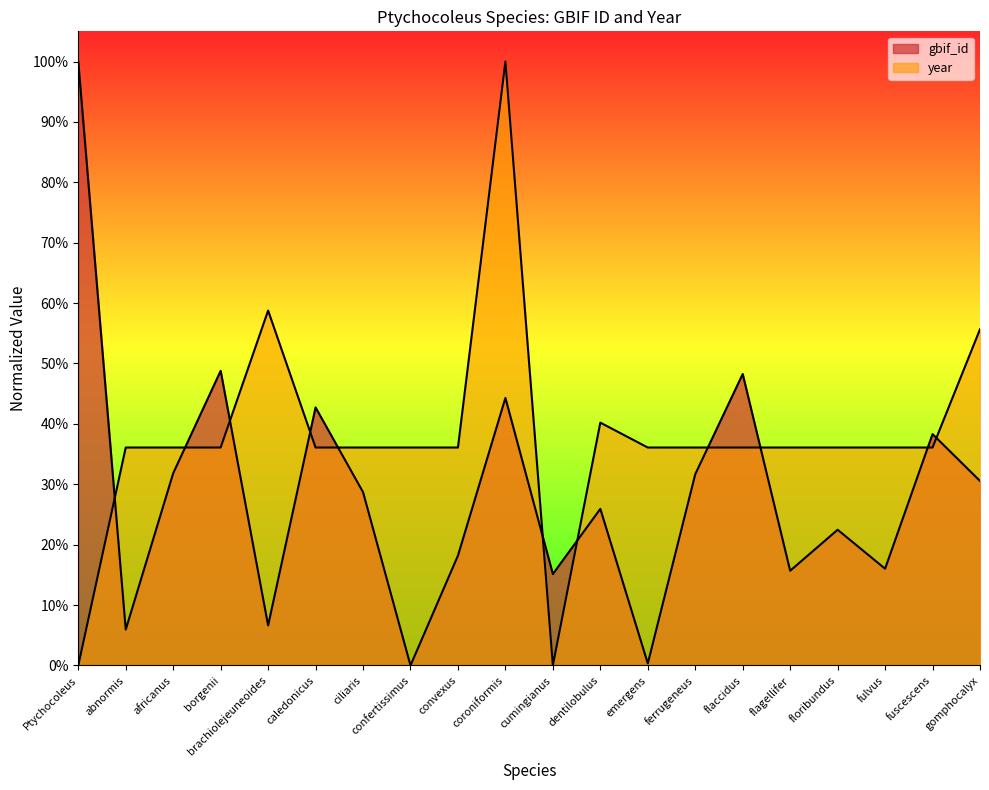

The value of gbif_id at dentilobulus is 0.3. True or false?

True